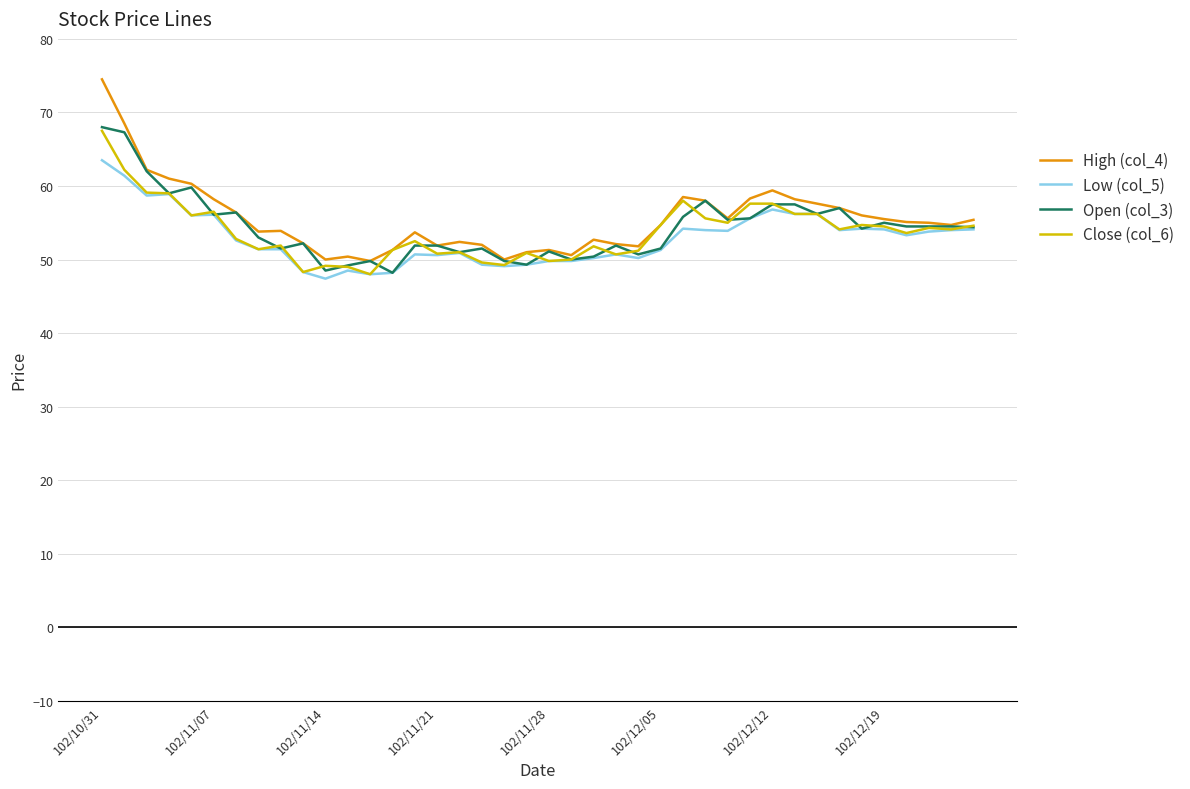

What is the maximum value shown in the chart?

74.5